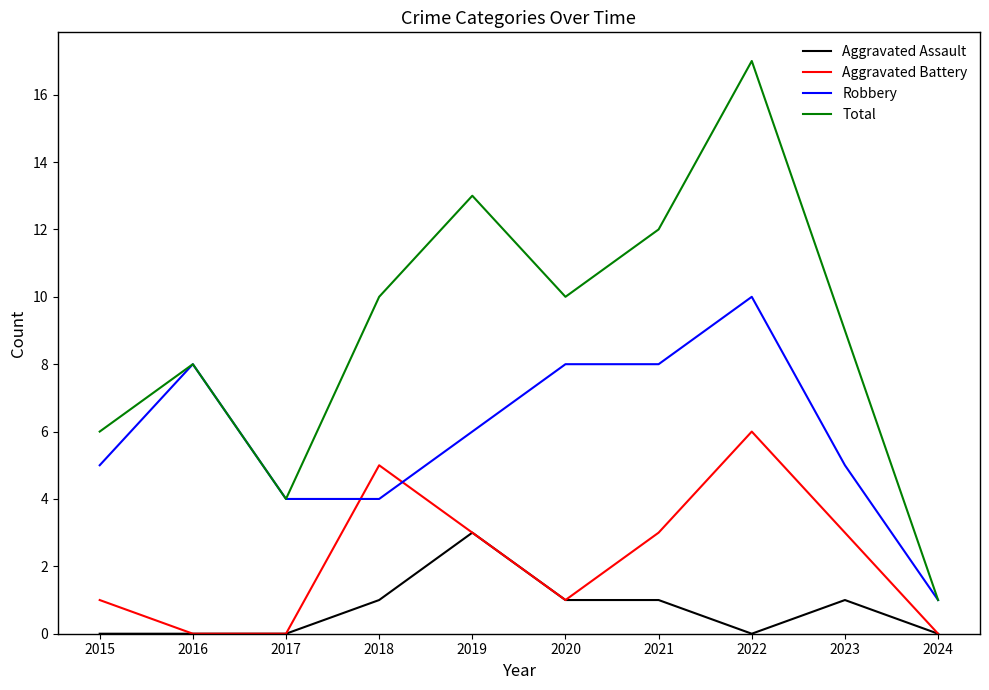

True or false: Aggravated Assault has more than 0 interior local peaks.

True